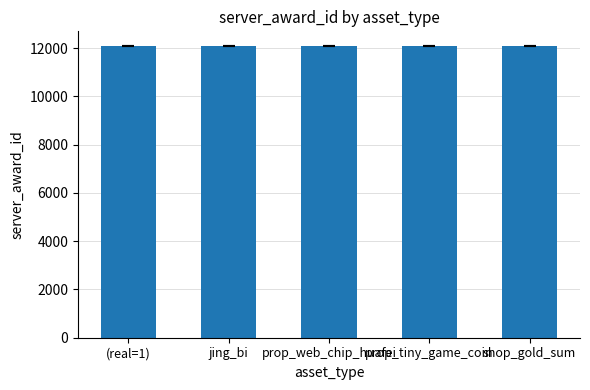

What is the maximum value shown in the chart?

12085.5